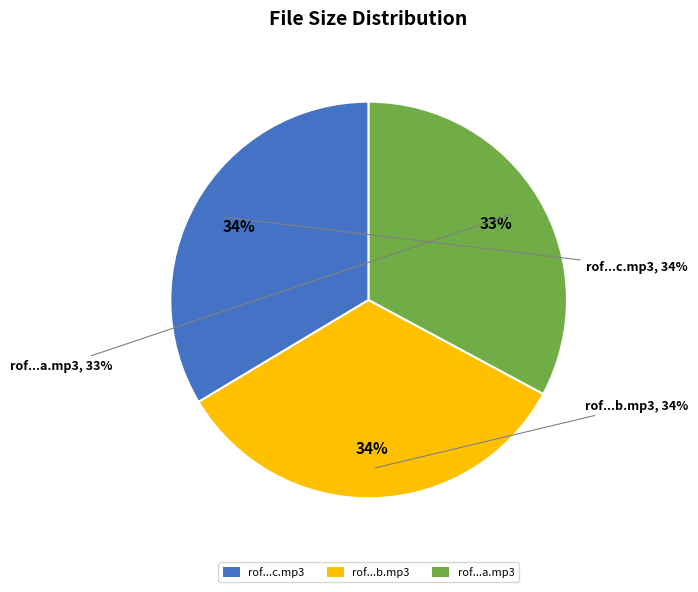

To the nearest percent, what is the difference between the rof.2013.06.15.a.mp3 and rof.2013.06.15.c.mp3 slice percentages?

1%